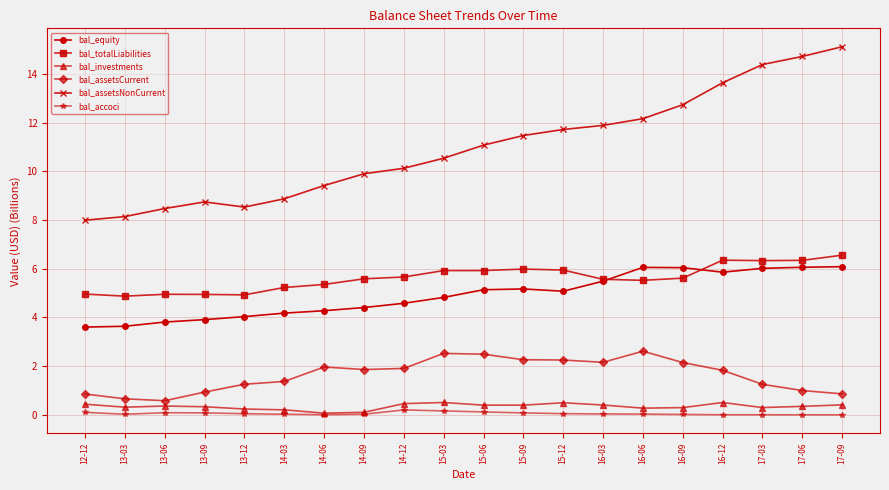

Is the value of bal_assetsNonCurrent at 13-09 greater than the value of bal_equity at 13-12?

Yes